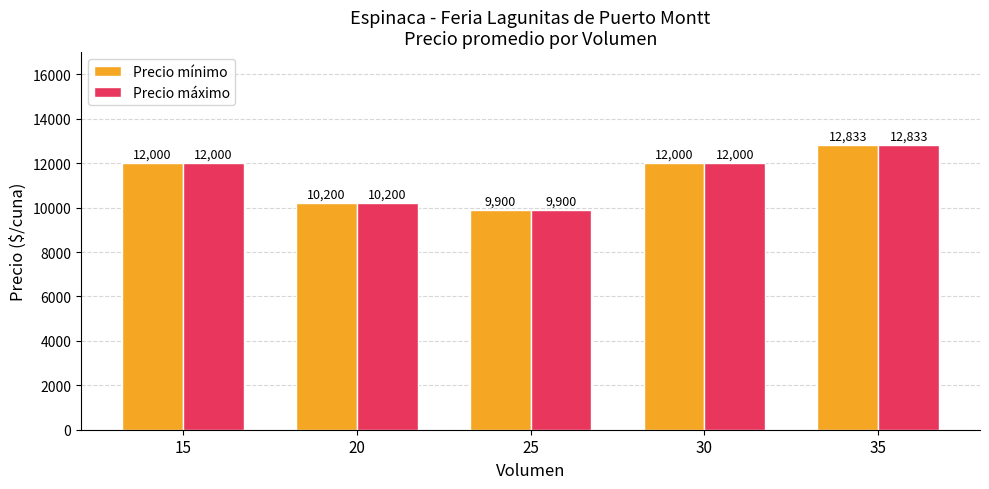

What is the difference between the Precio mínimo values at 35 and 20?

2633.3